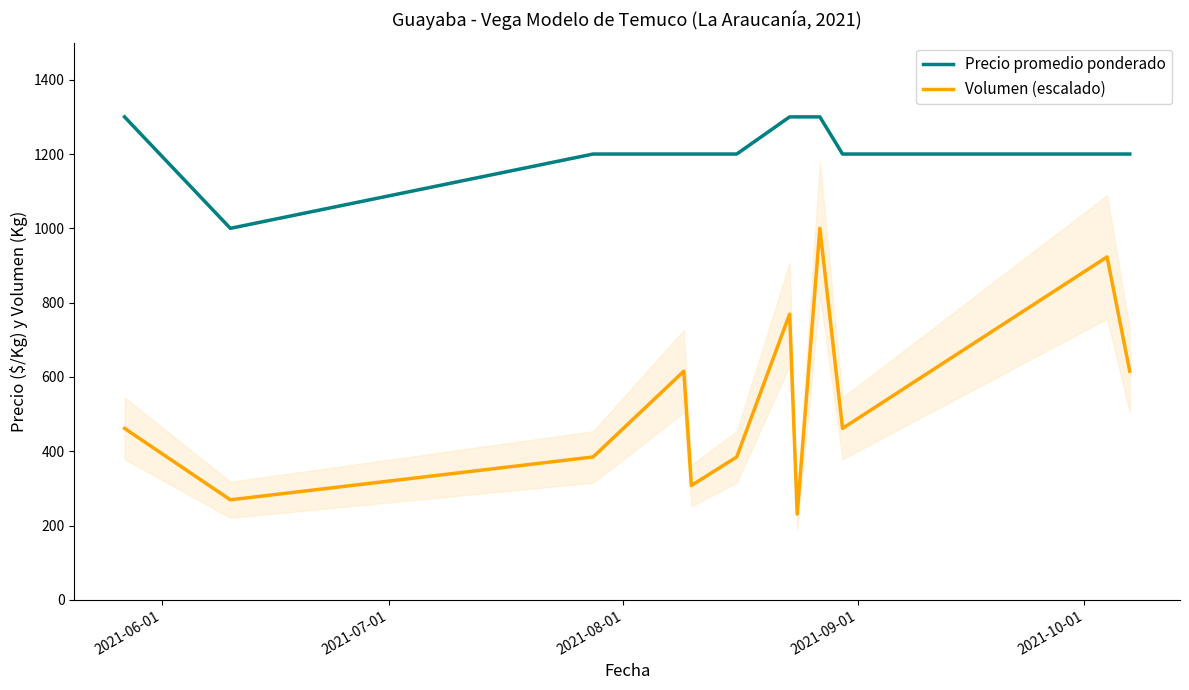

What is the highest value of the Volumen (escalado) series?

1000.0